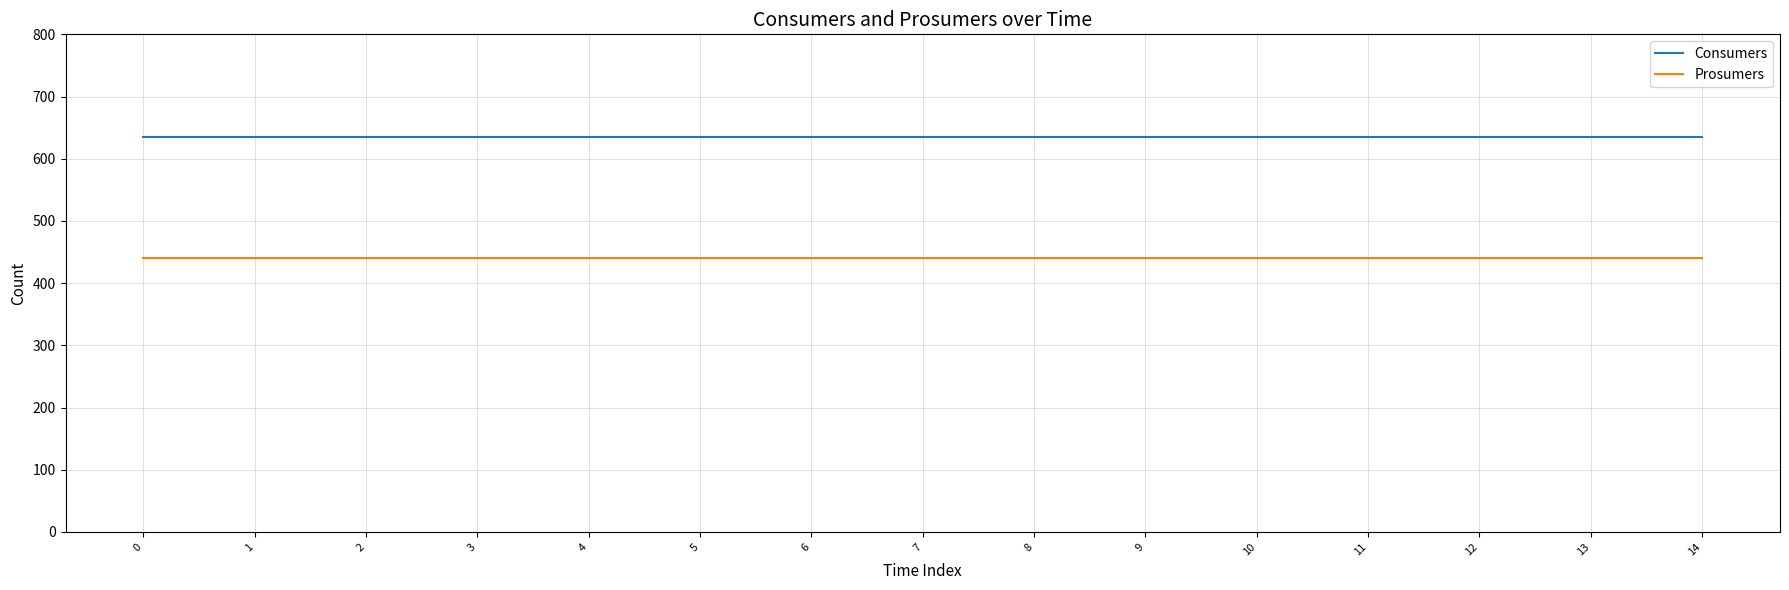

True or false: Prosumers and Consumers cross at least once.

False